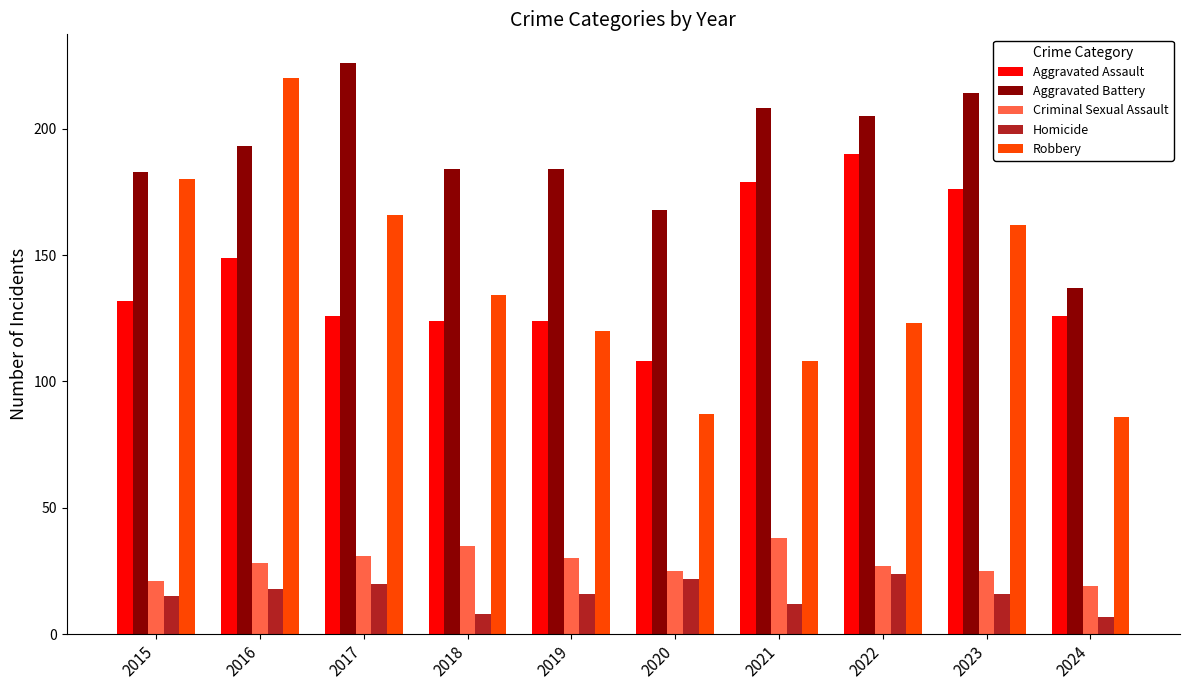

What is the spread (max minus min) of values at 2020?

146